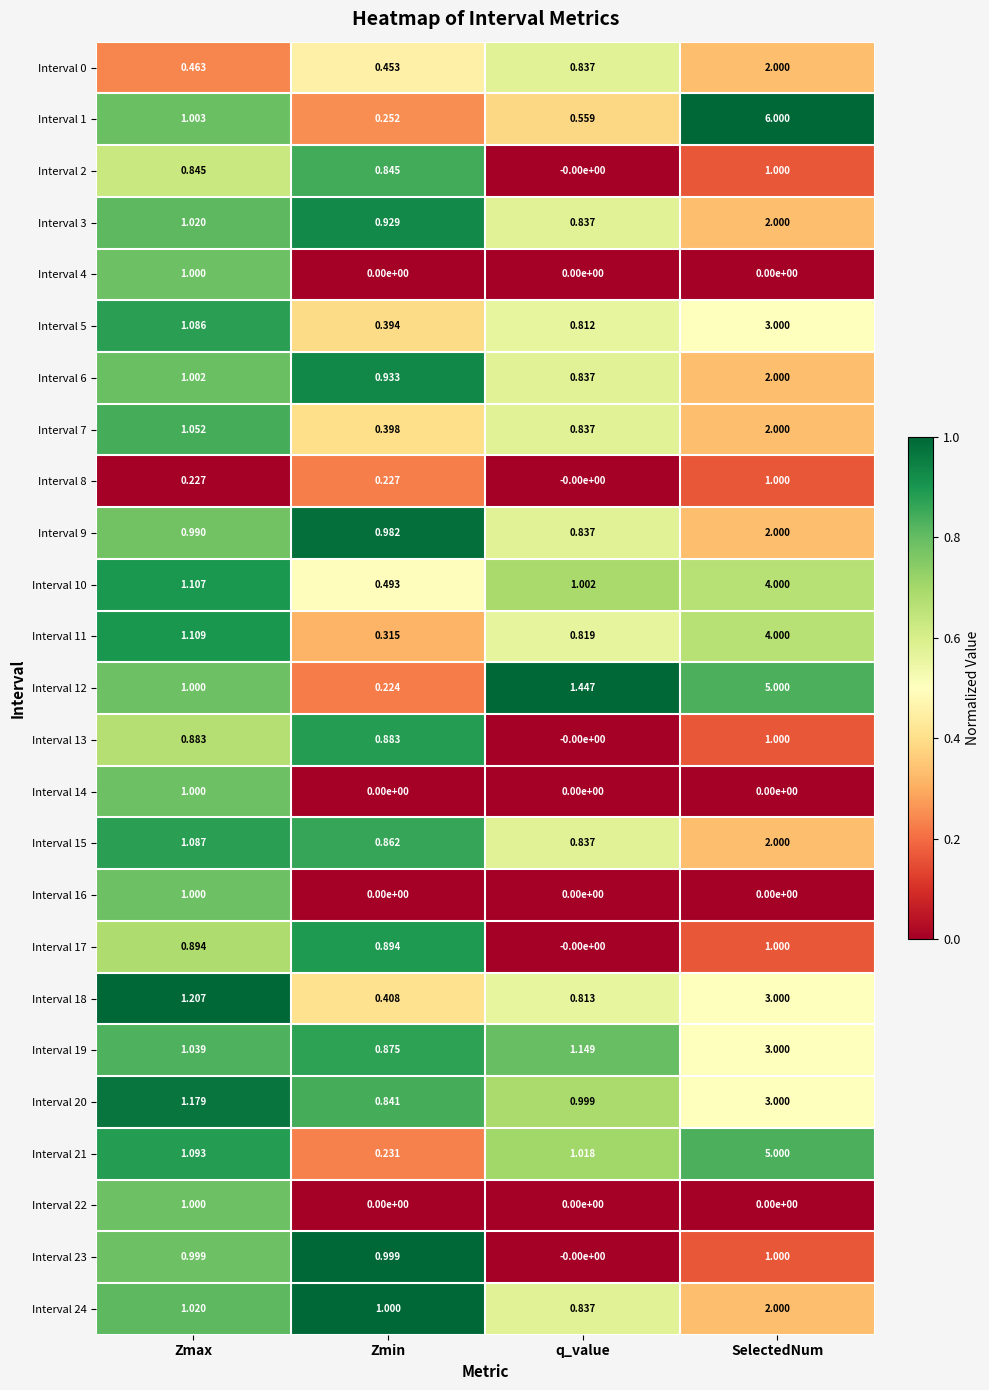

Where does the Interval 3 series first go above 1?

Zmax